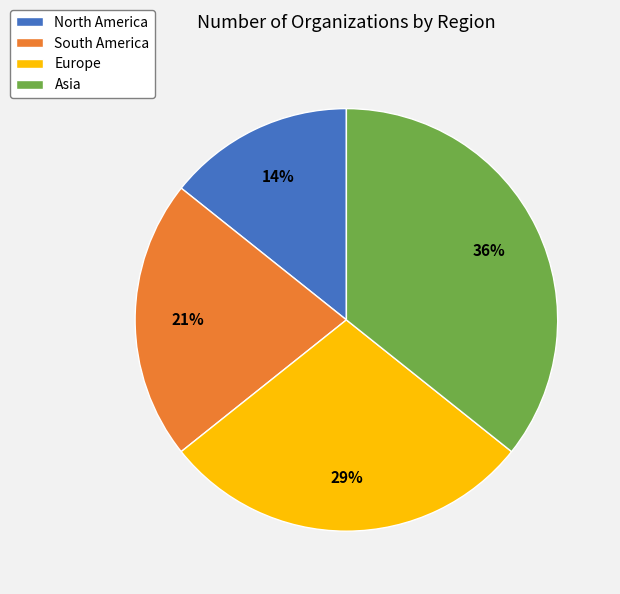

To the nearest percent, what is the combined percentage of South America and Europe?

50%